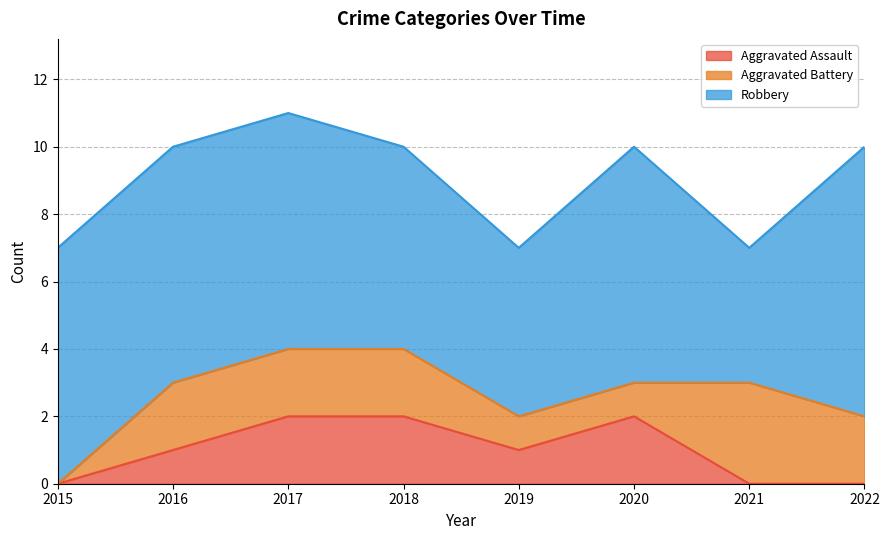

Which series has the widest spread of values?

Robbery